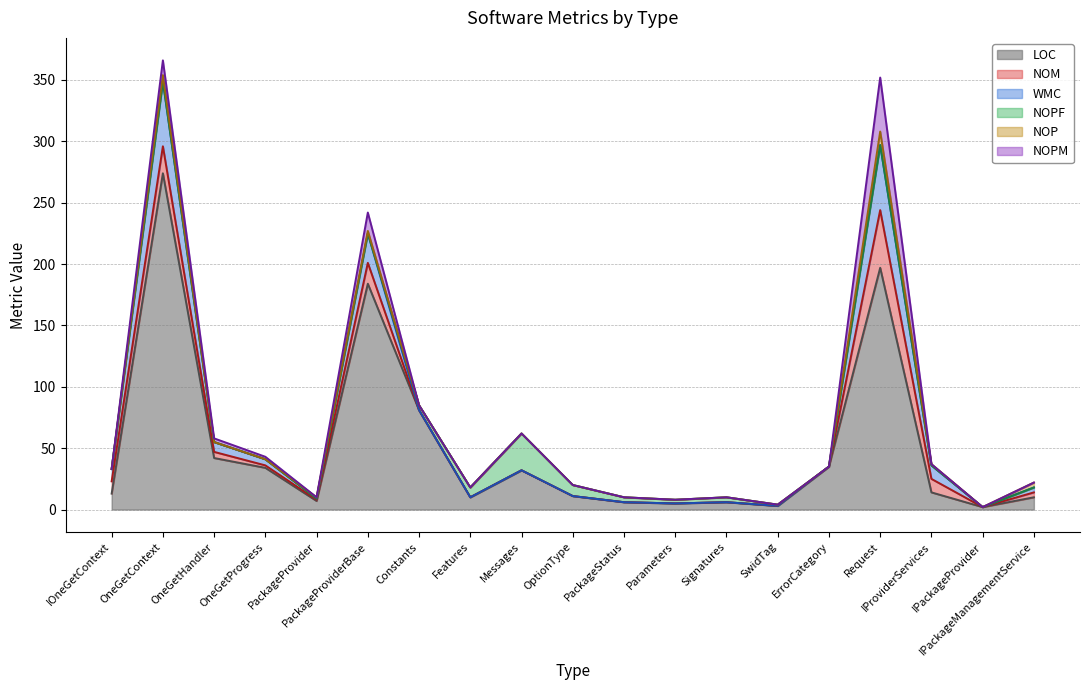

Where do WMC and NOPF first cross each other?

PackageProviderBase and Constants